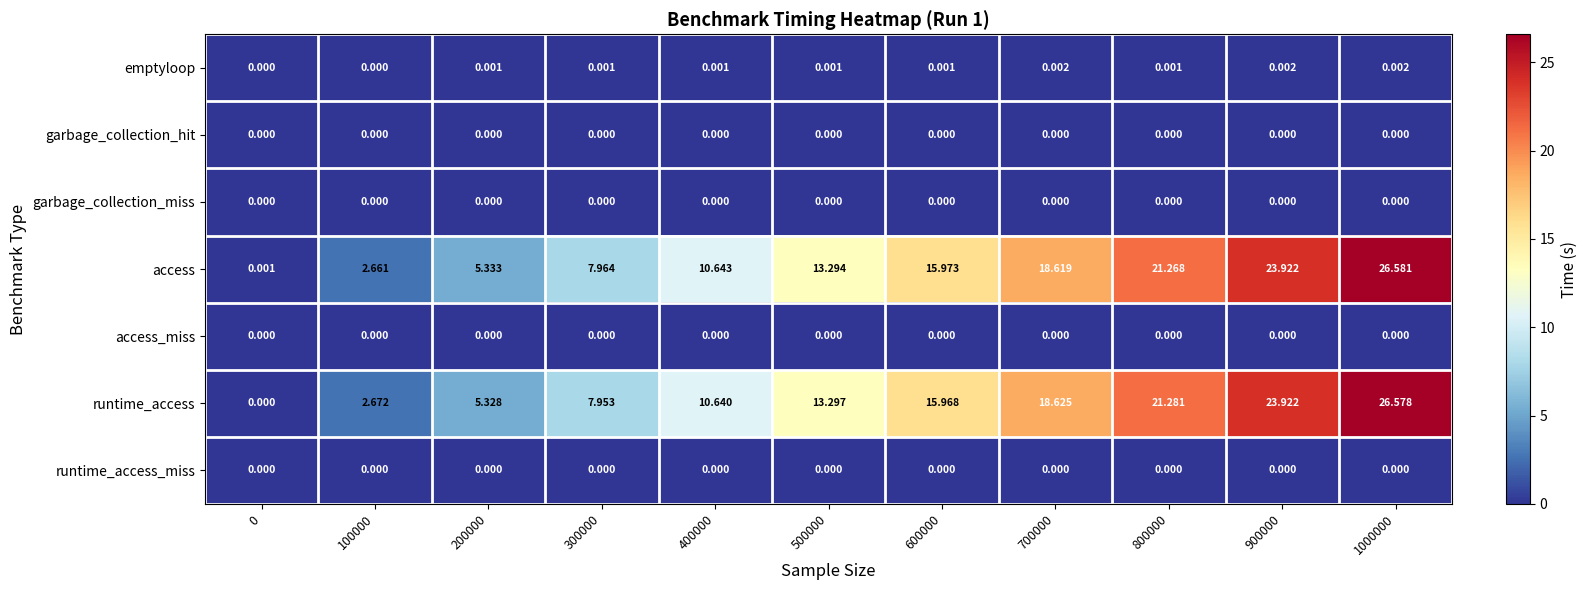

Which series changed the most between 400000 and 900000?

runtime_access